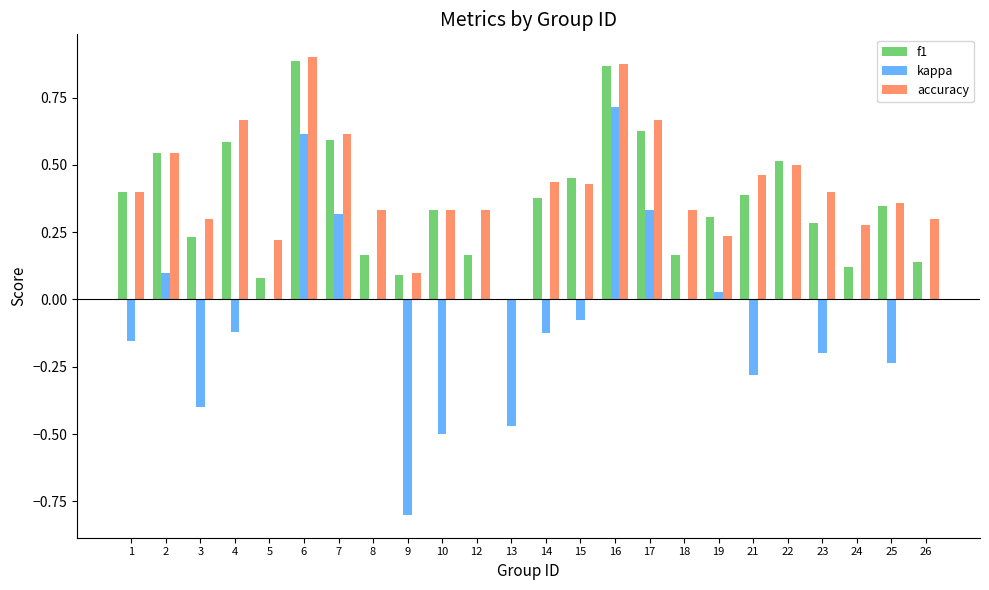

Is the value of f1 at 12 greater than the value of accuracy at 8?

No